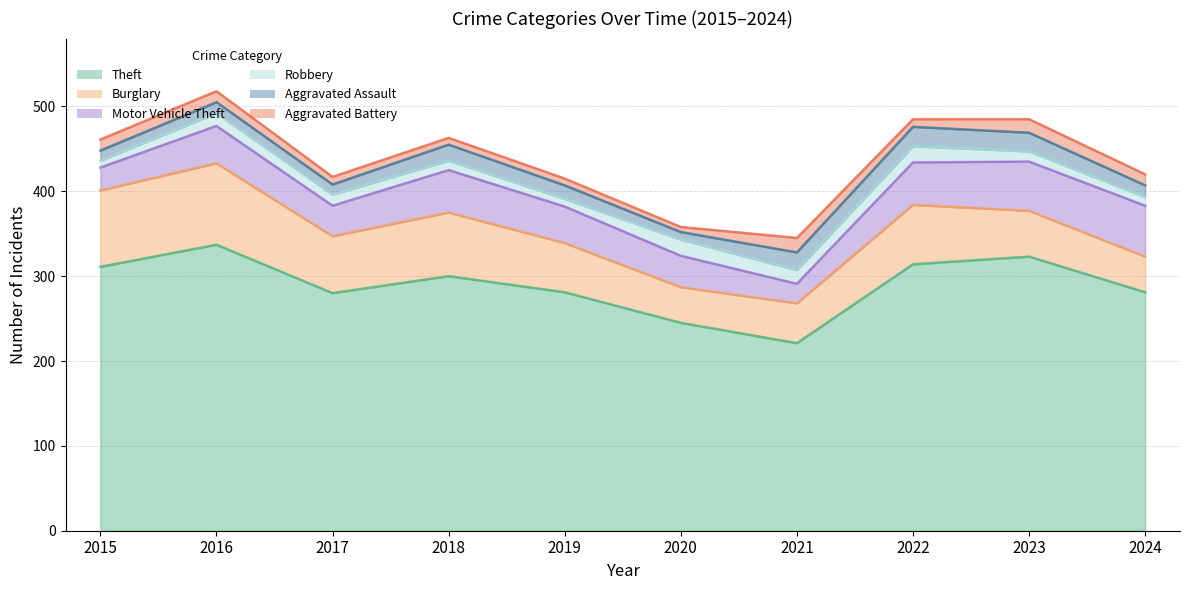

Which series changed the most between 2016 and 2021?

Theft